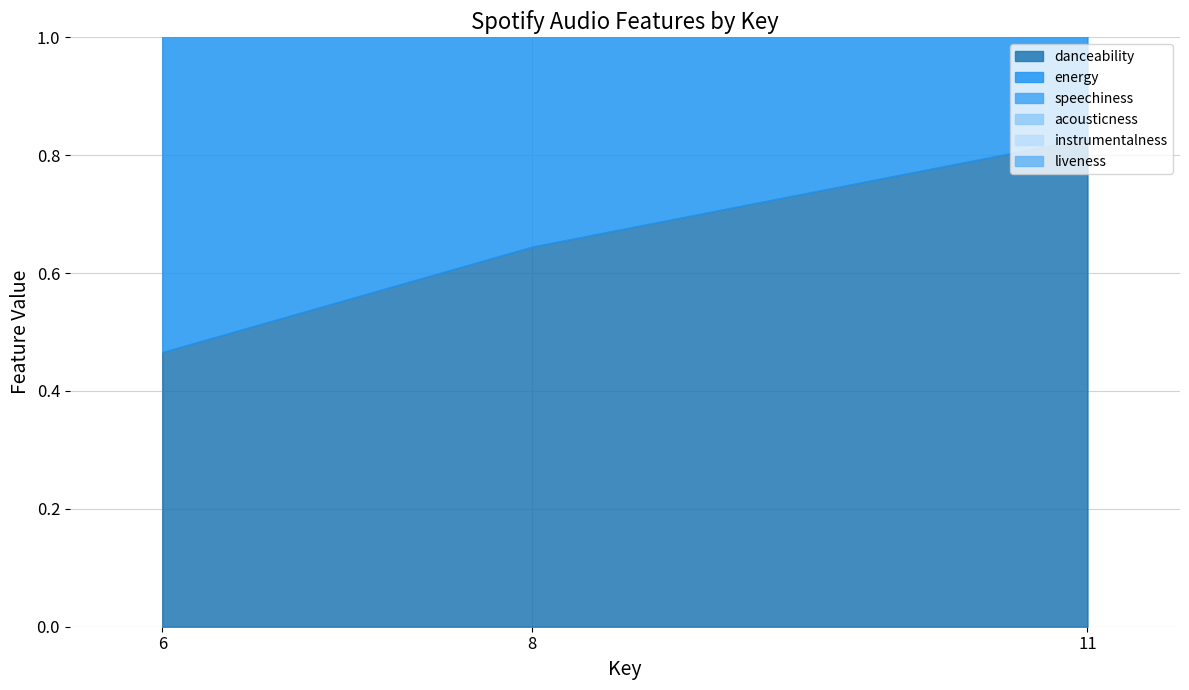

What is the difference between the highest and lowest values at 6?

0.8